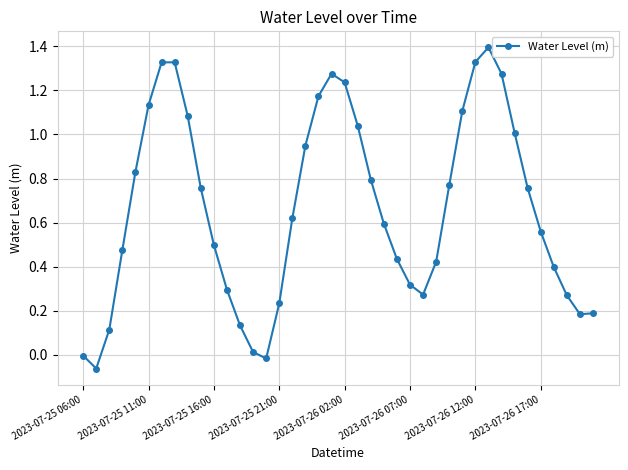

What is the average value?

0.7